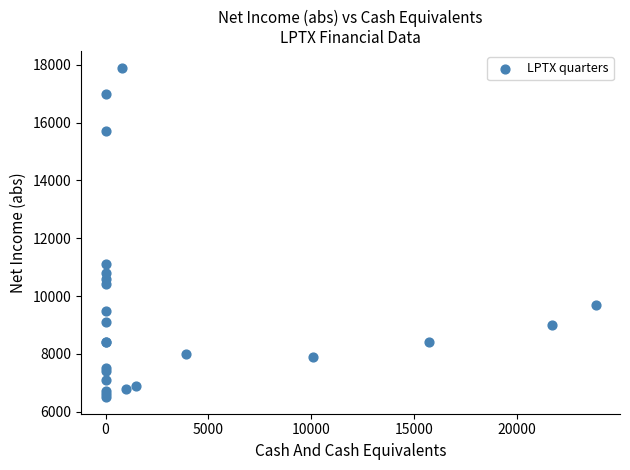

What Y value in the scatter plot is closest to 12200?

11100